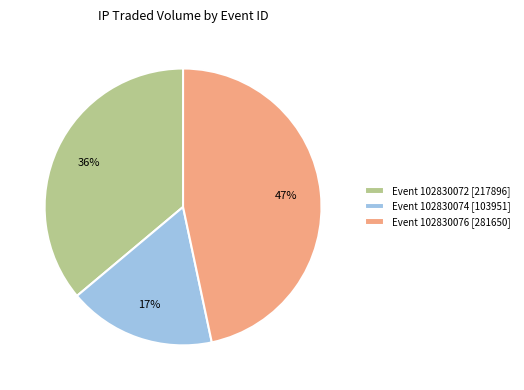

Do Event 102830072 [217896] and Event 102830076 [281650] together represent more than half of the pie?

Yes